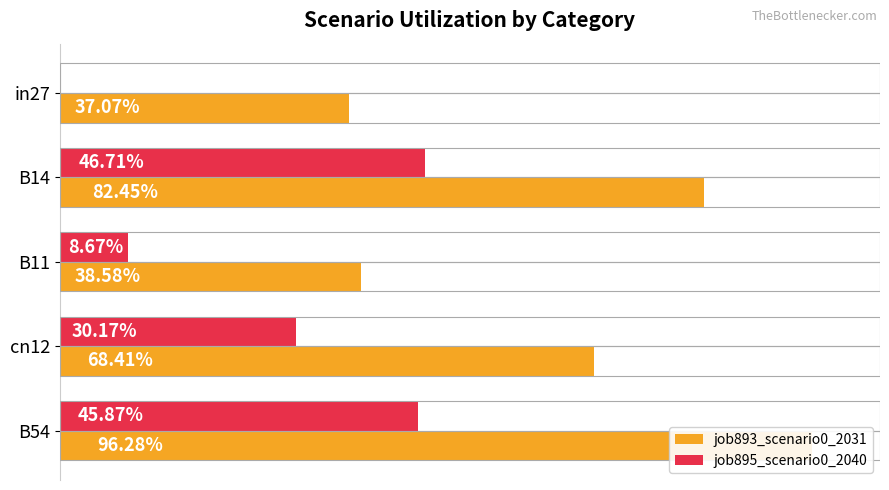

How many data points does each series have?

5